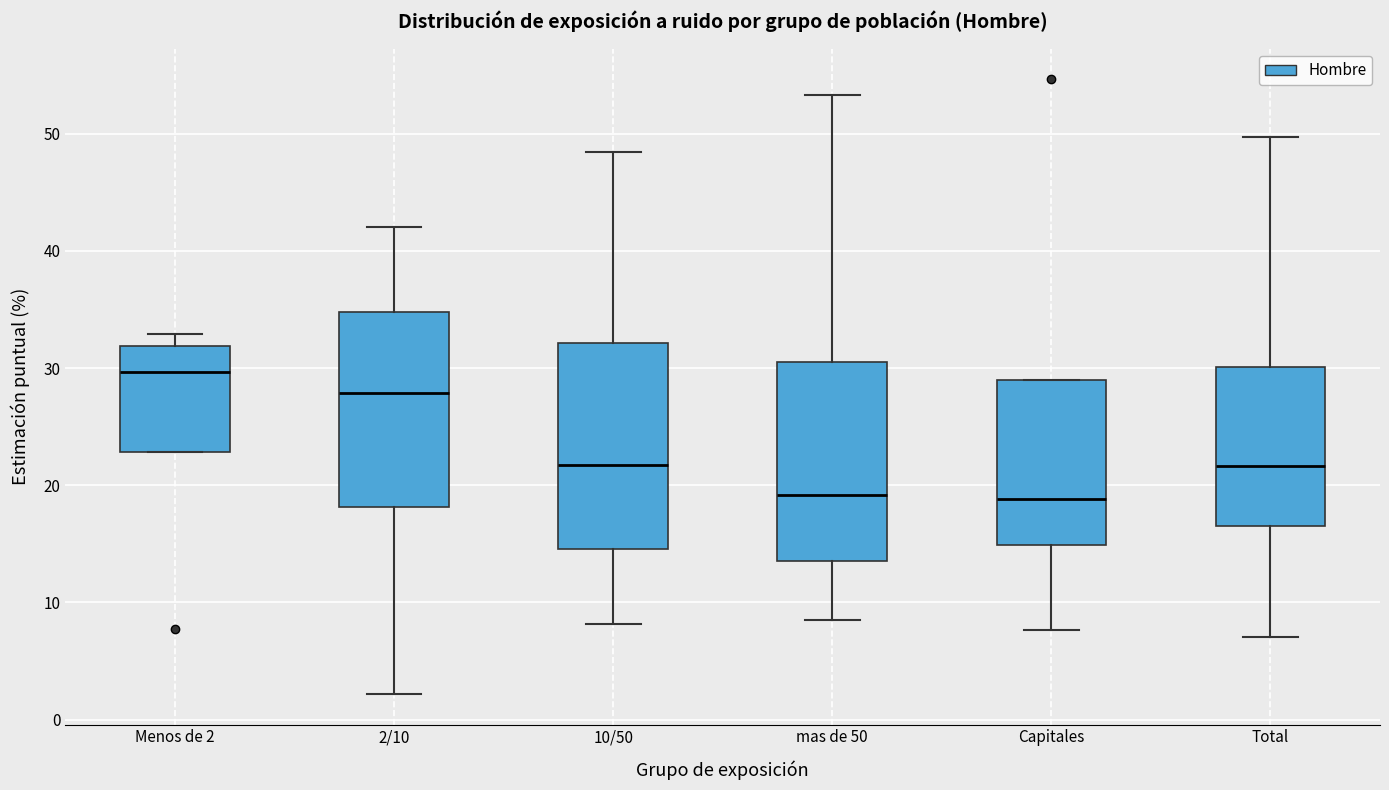

Which box's median line is the highest?

Menos de 2